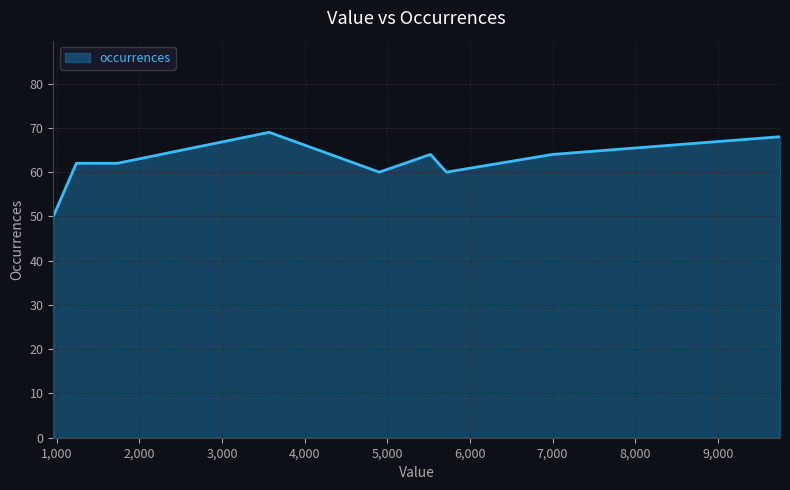

What is the smallest value displayed?

50